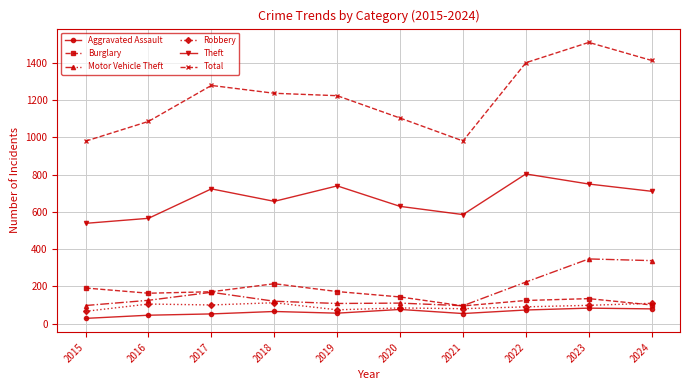

True or false: Motor Vehicle Theft has a value of 144 at 2023.

False